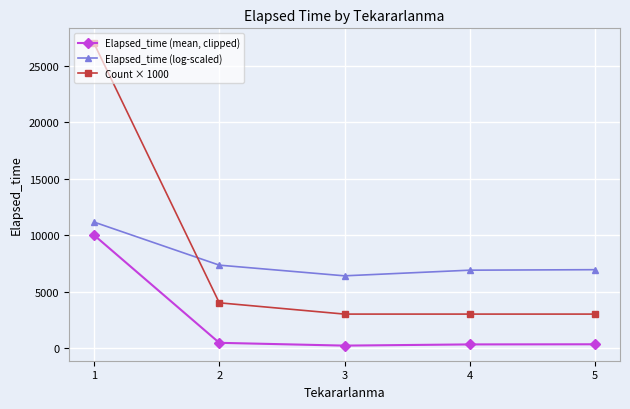

What is the sum of all Elapsed_time (log-scaled) values?

38724.3